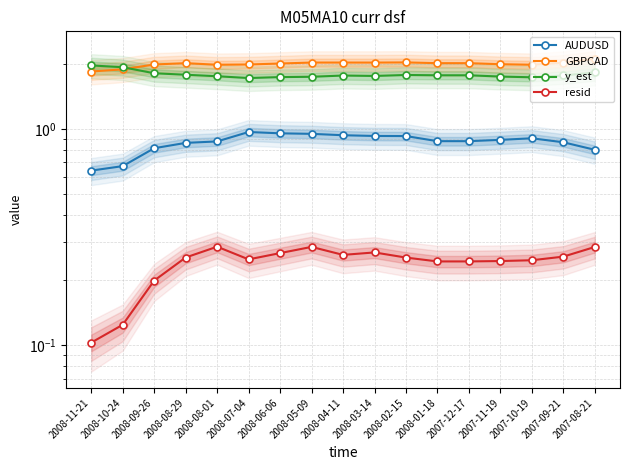

The value of y_est at 2008-03-14 is 1.8. True or false?

True